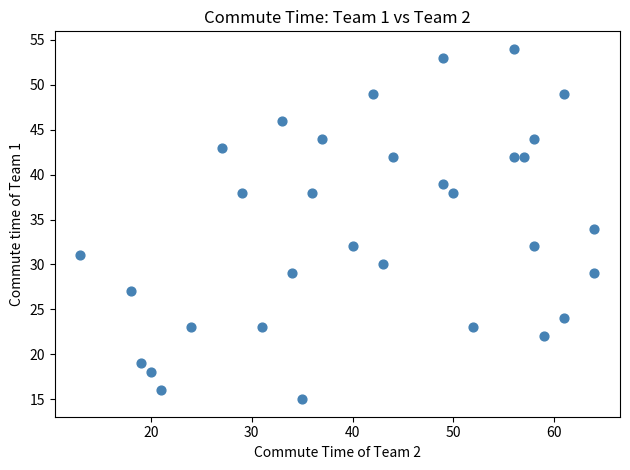

What is the range of Y values (max minus min)?

39